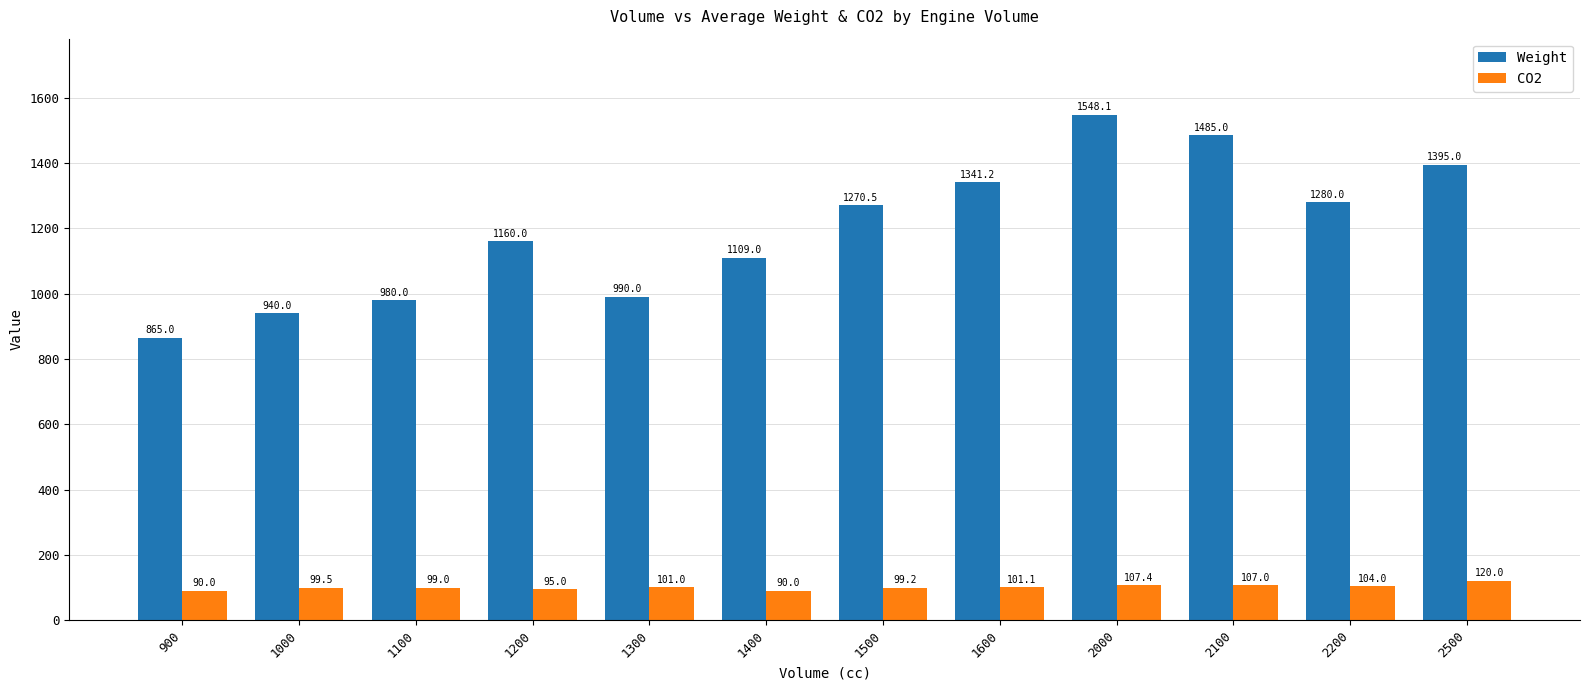

How many bars are there in total?

24